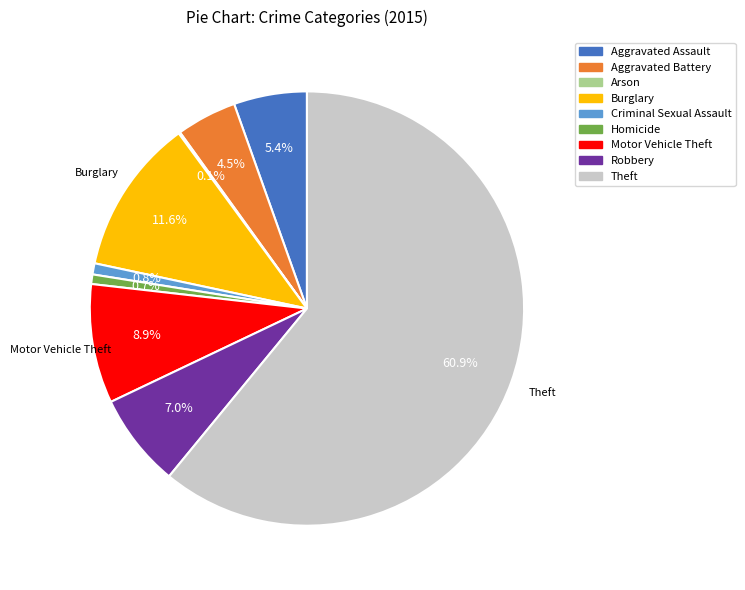

Is it true that Motor Vehicle Theft is 20% of the pie?

False